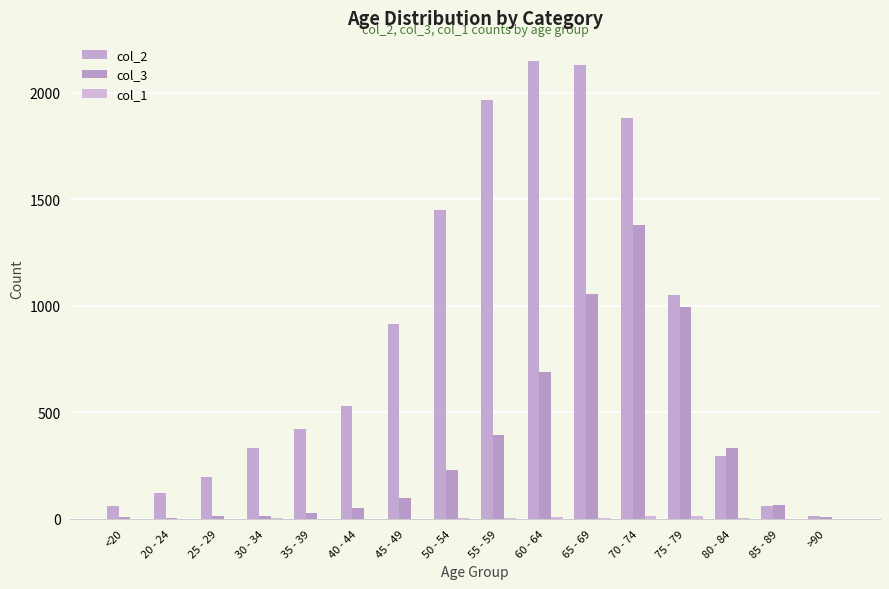

What is the sum of the col_2 values at 50 - 54 and 20 - 24?

1571